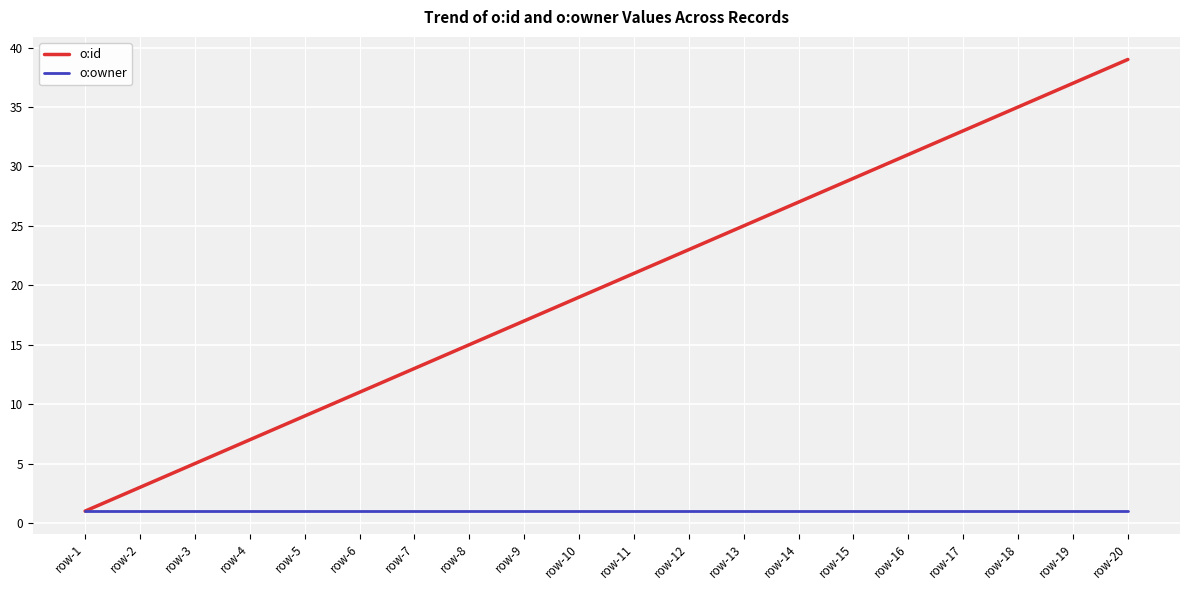

Which category has the lowest value in the o:id series?

row-1